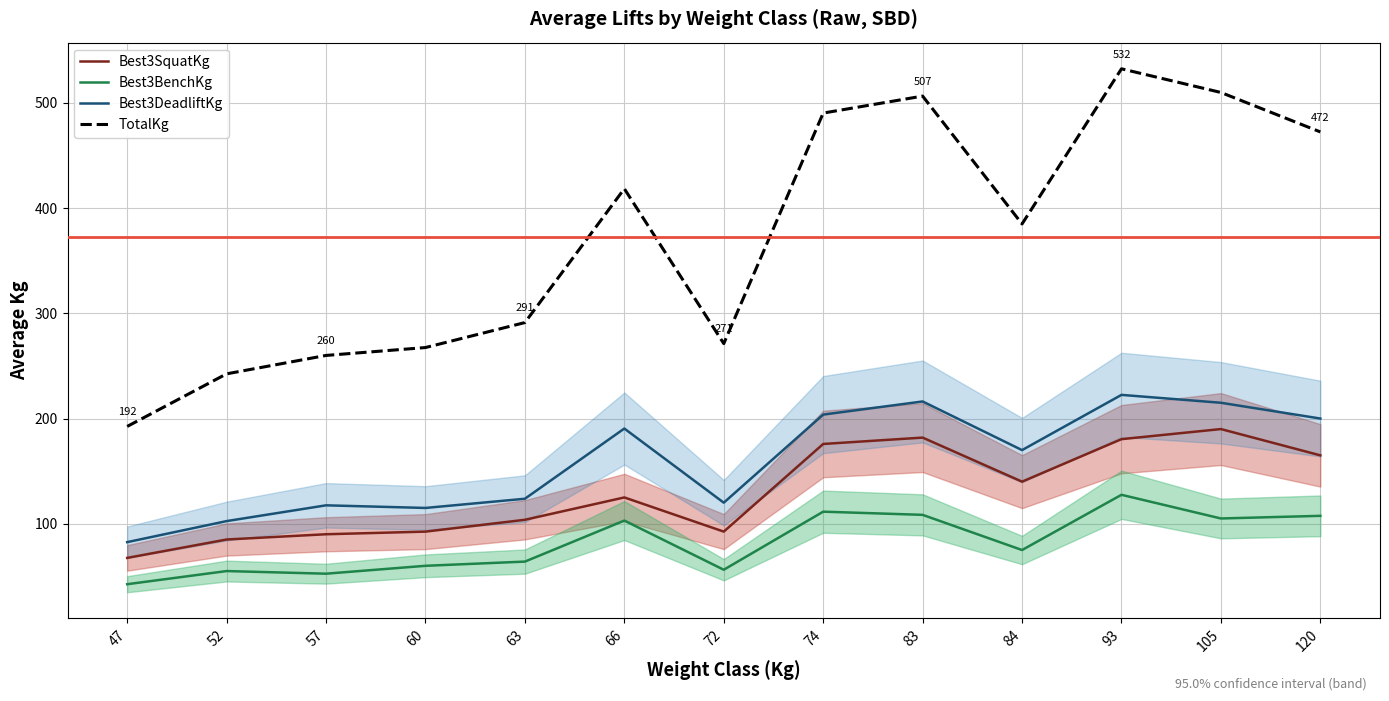

Is this an area chart (filled region under the line)?

No